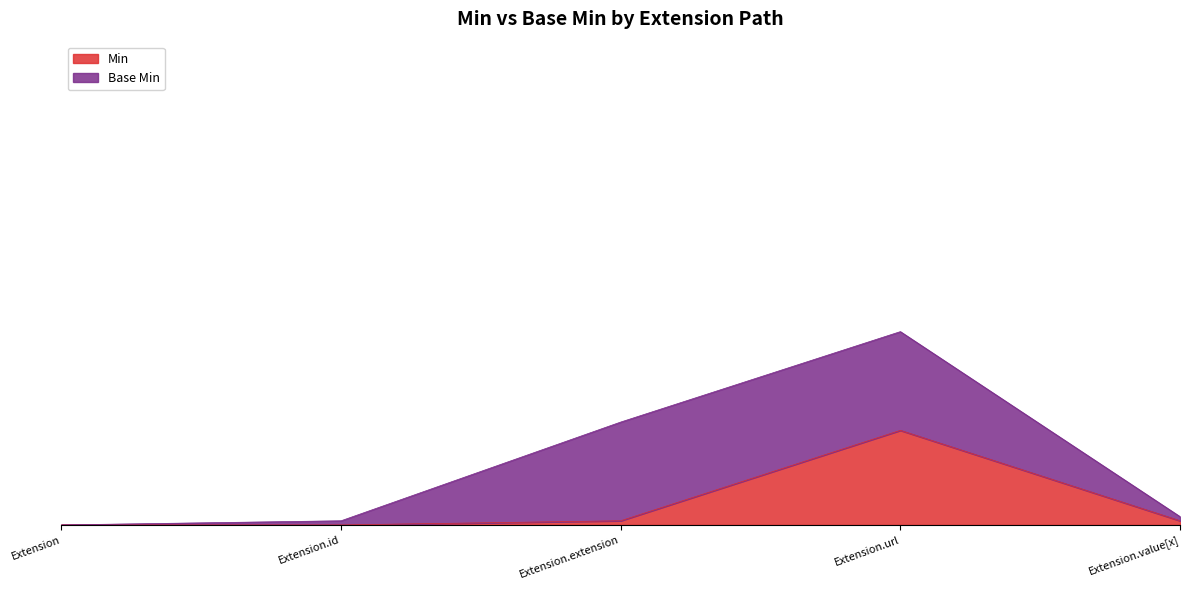

Does the chart display data point markers on the line(s)?

No